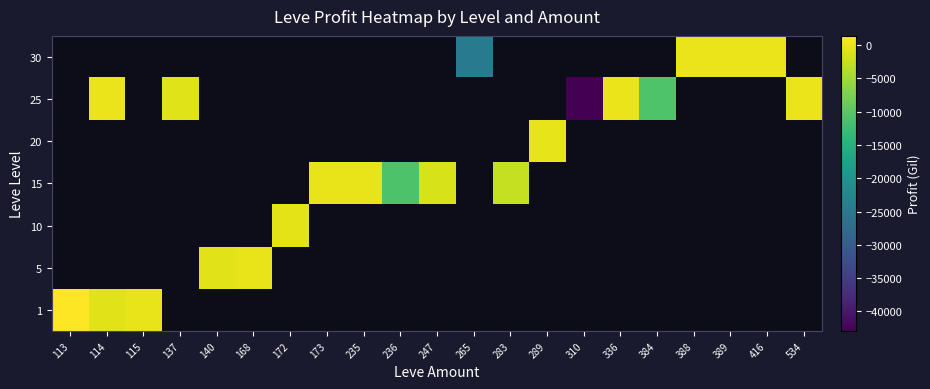

At how many categories does at least one series exceed -19157?

19